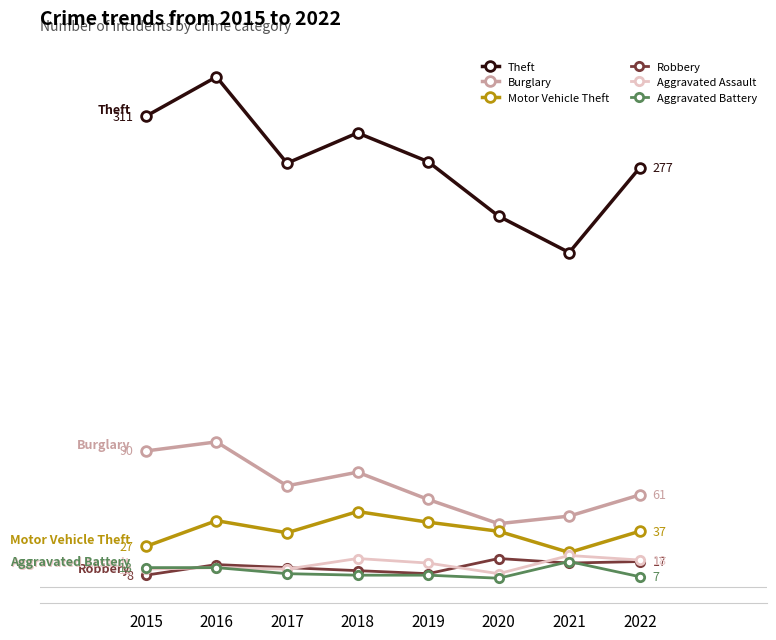

What is the minimum value for Robbery?

8